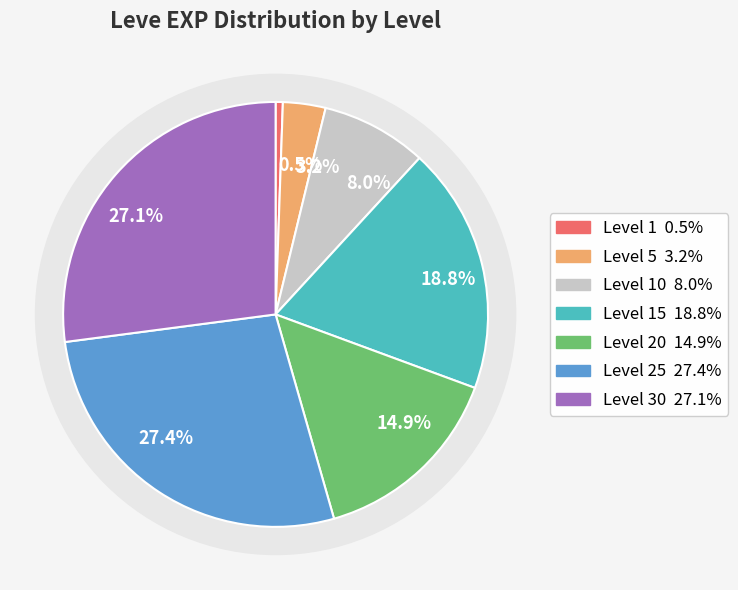

What percentage is NOT represented by 1?

99.9%